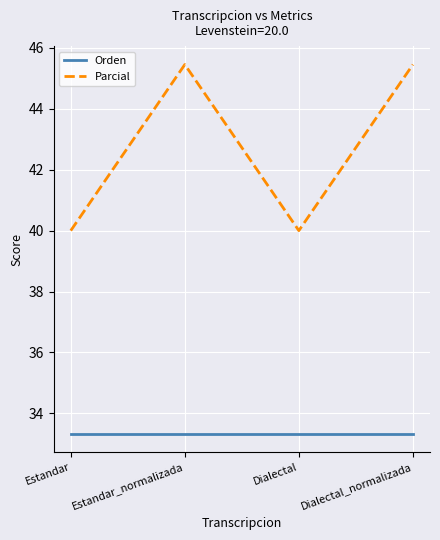

Reading right to left, list all the values displayed in this chart.

Orden: 33.3	33.3	33.3	33.3
Parcial: 45.5	40.0	45.5	40.0